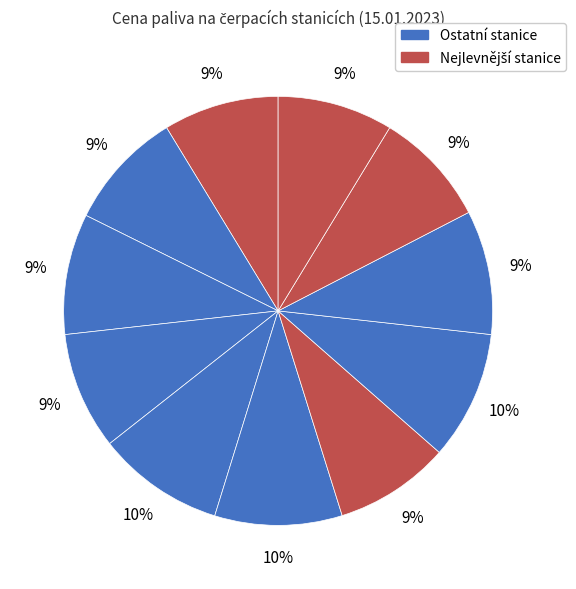

Count the number of slices in the pie.

11